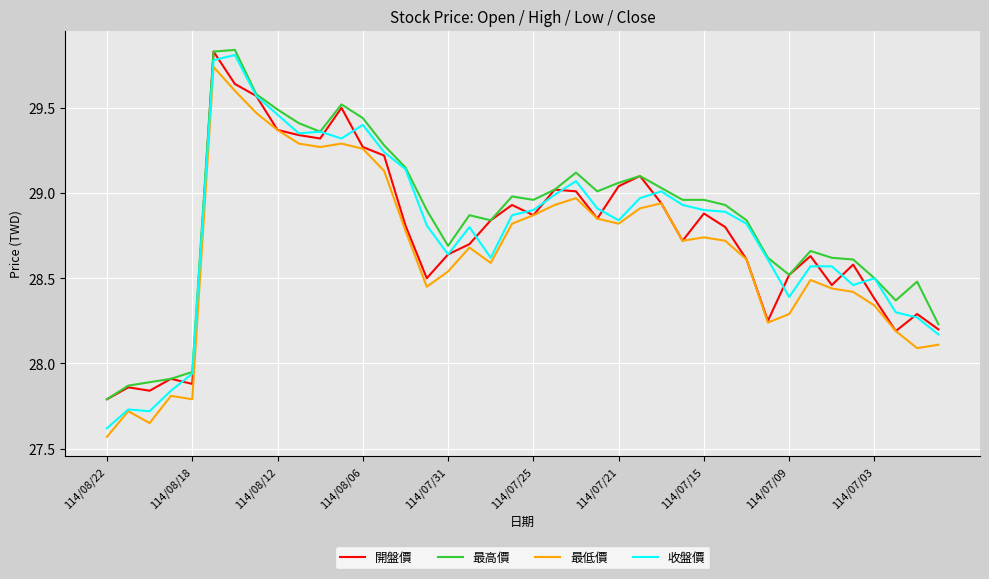

True or false: 最高價 and 最低價 intersect in this chart.

False